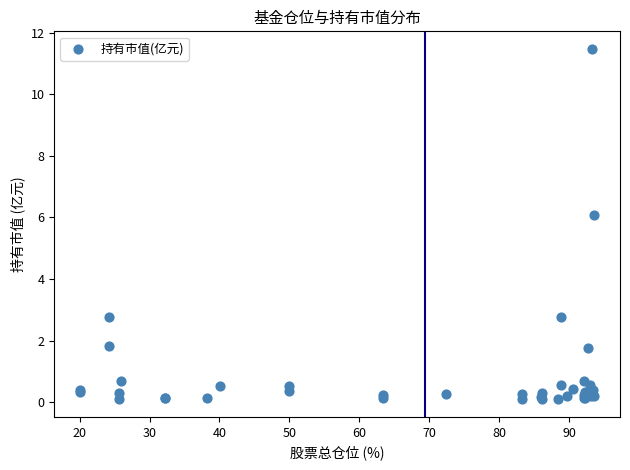

What Y value in the scatter plot is closest to 5?

6.1